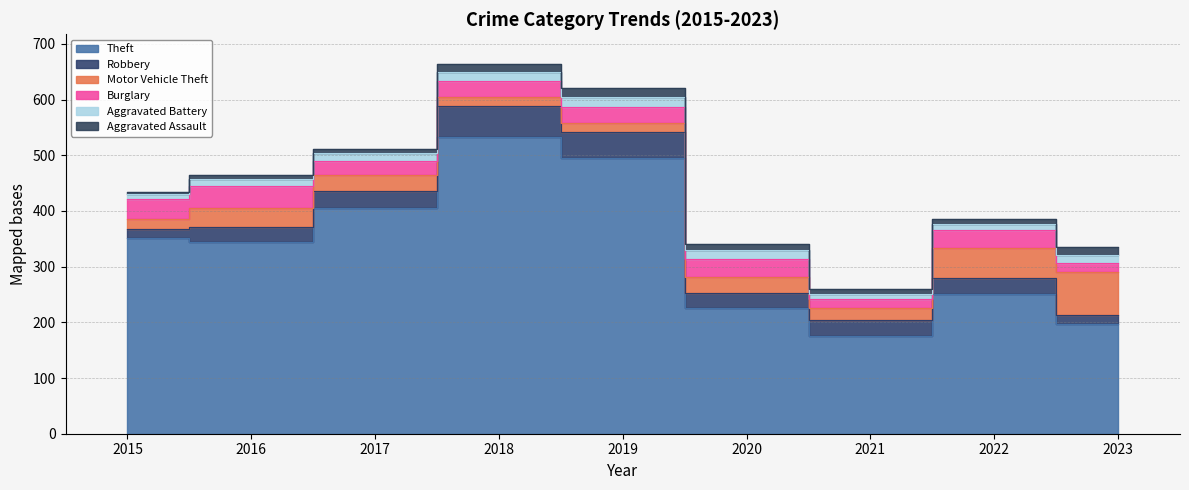

Where does the Robbery series first go above 29?

2017